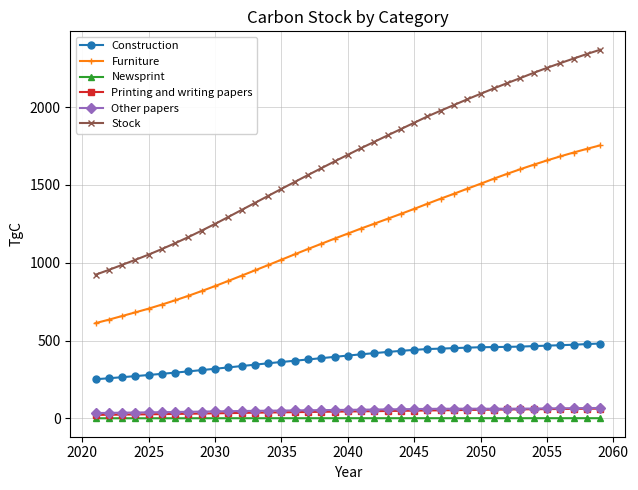

What is the value of the Stock point at the 33rd from the left?

2186.6